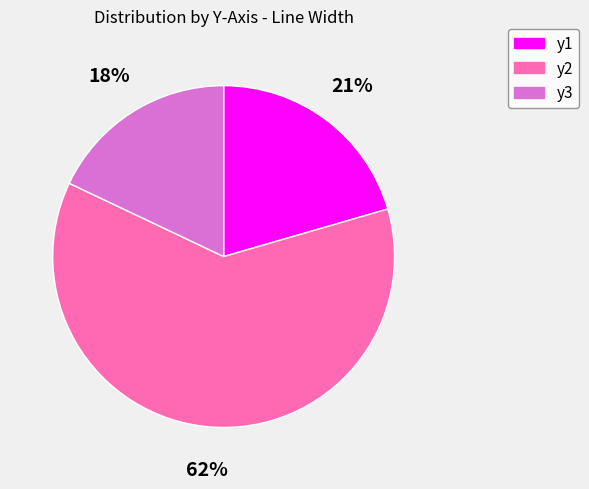

Is there a majority slice in this chart?

Yes